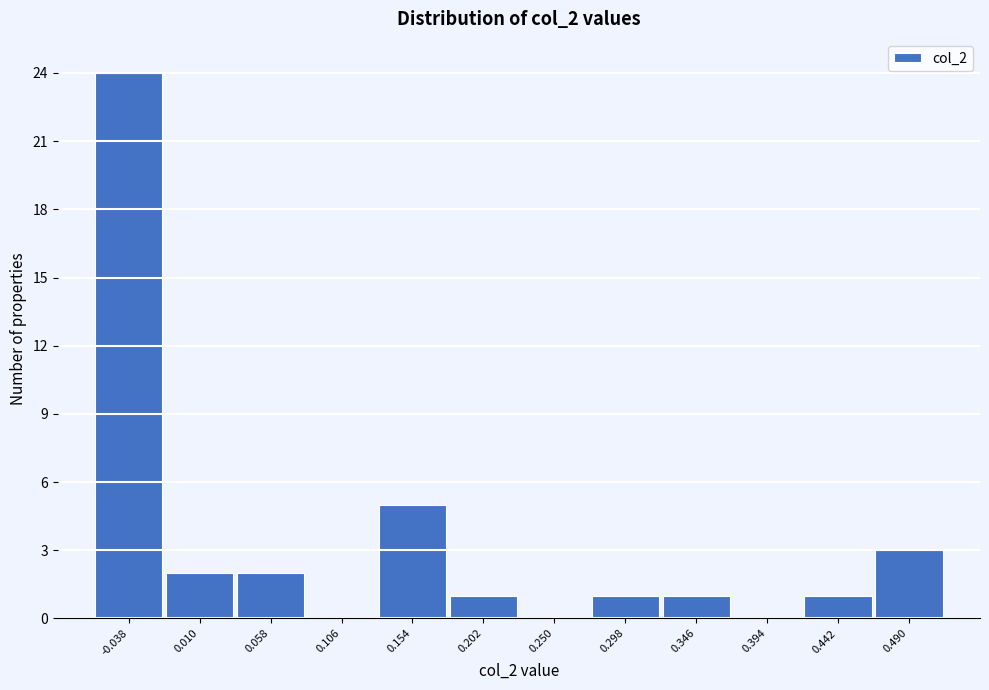

Reading left to right, what are all the values shown in this chart?

-0.038=24	0.010=2	0.058=2	0.106=0	0.154=5	0.202=1	0.250=0	0.298=1	0.346=1	0.394=0	0.442=1	0.490=3